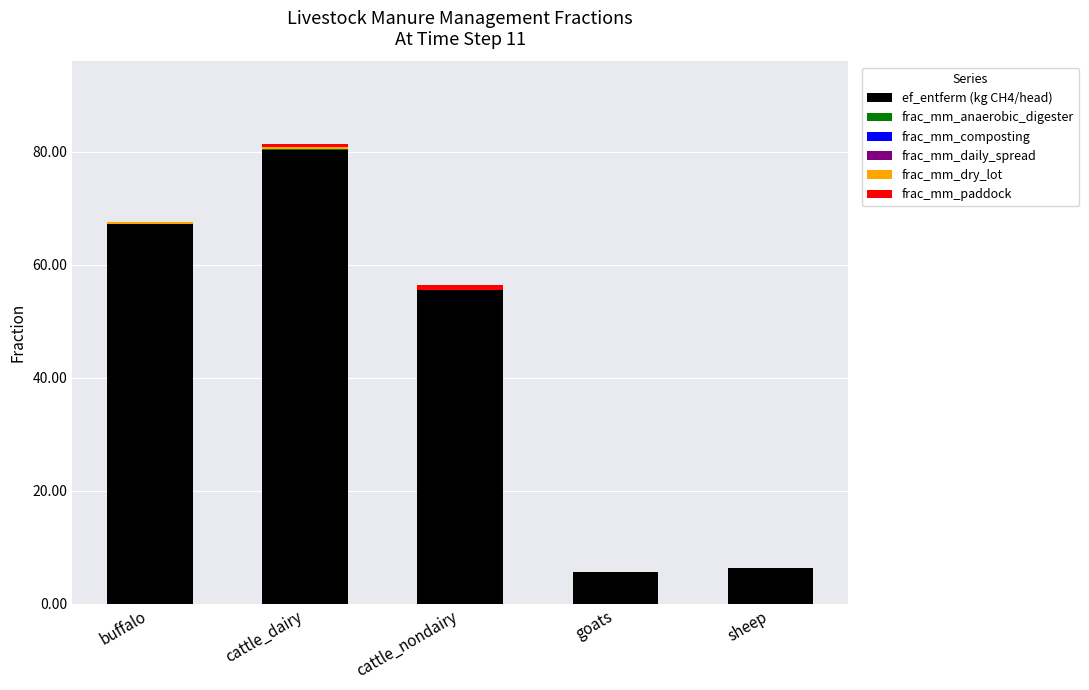

What is the sum of all ef_entferm (kg CH4/head) values?

215.0